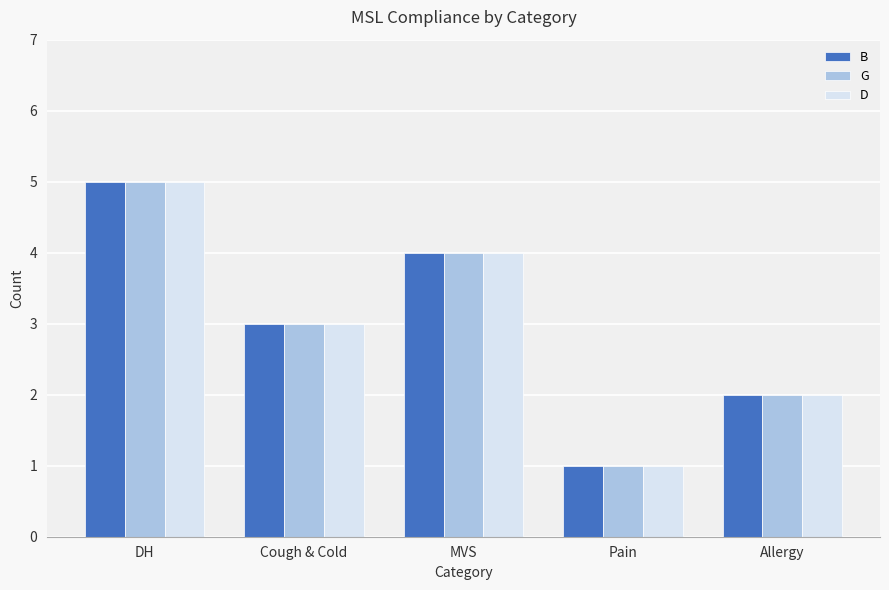

Does the chart contain stacked bars?

No